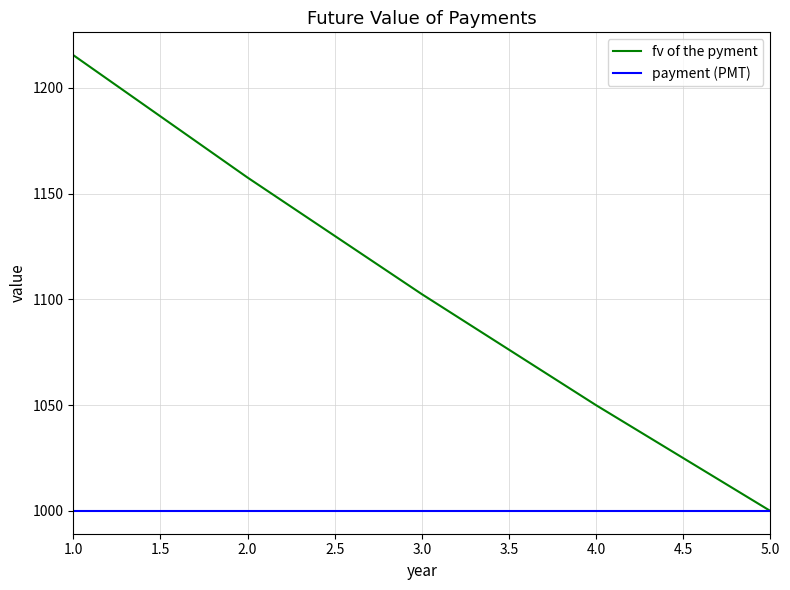

What is the lowest value of the payment (PMT) series?

1000.0